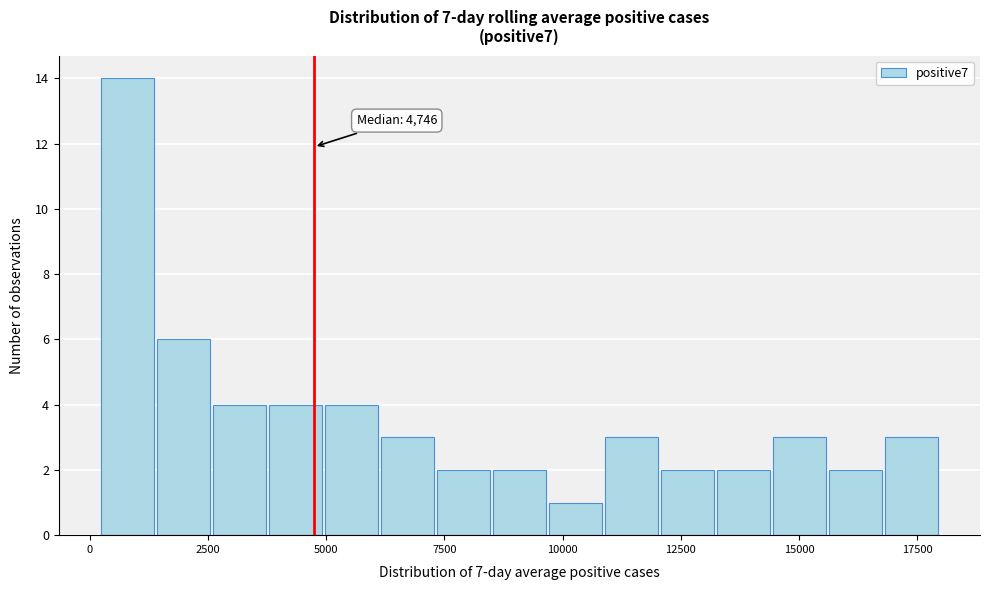

Around what value on the x-axis is the tallest bar? Give the approximate position of its centre, as read against the axis.

1000